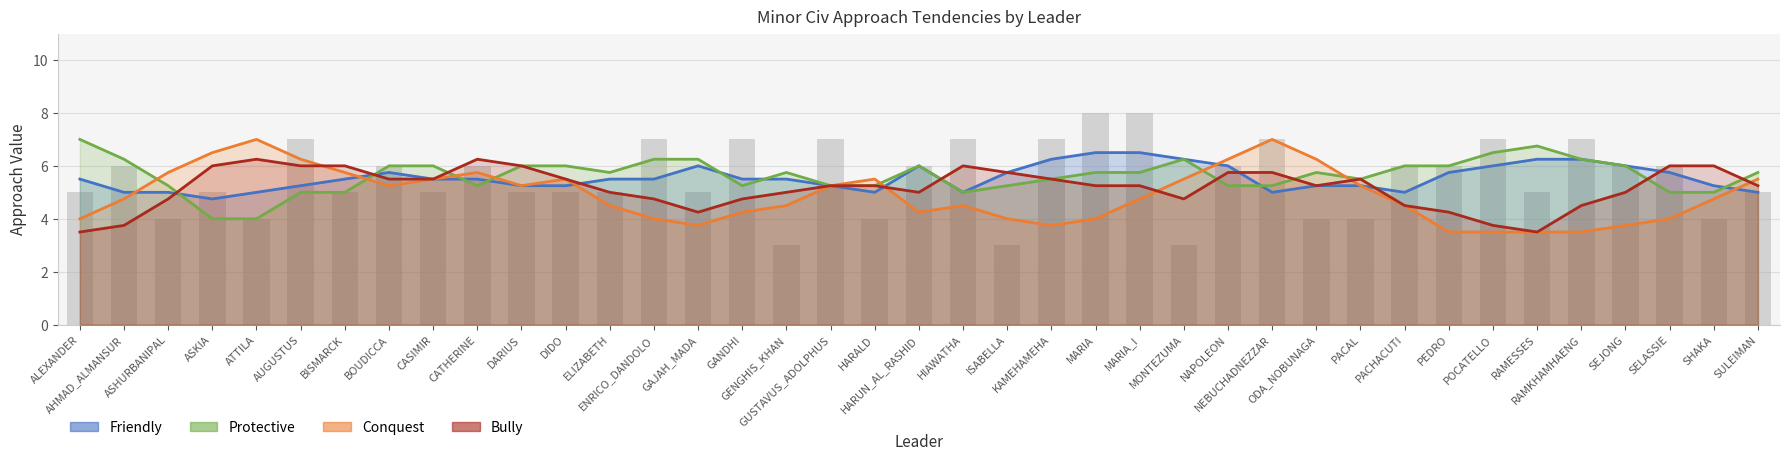

Where does the data first go above 6?

AUGUSTUS